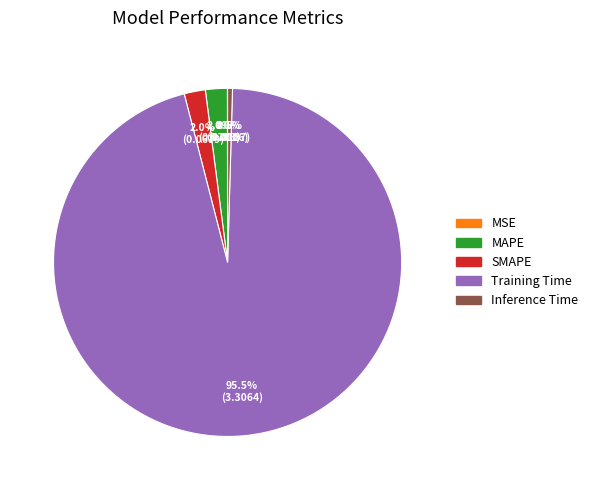

To the nearest percent, what is the combined percentage of SMAPE and MAPE?

4%